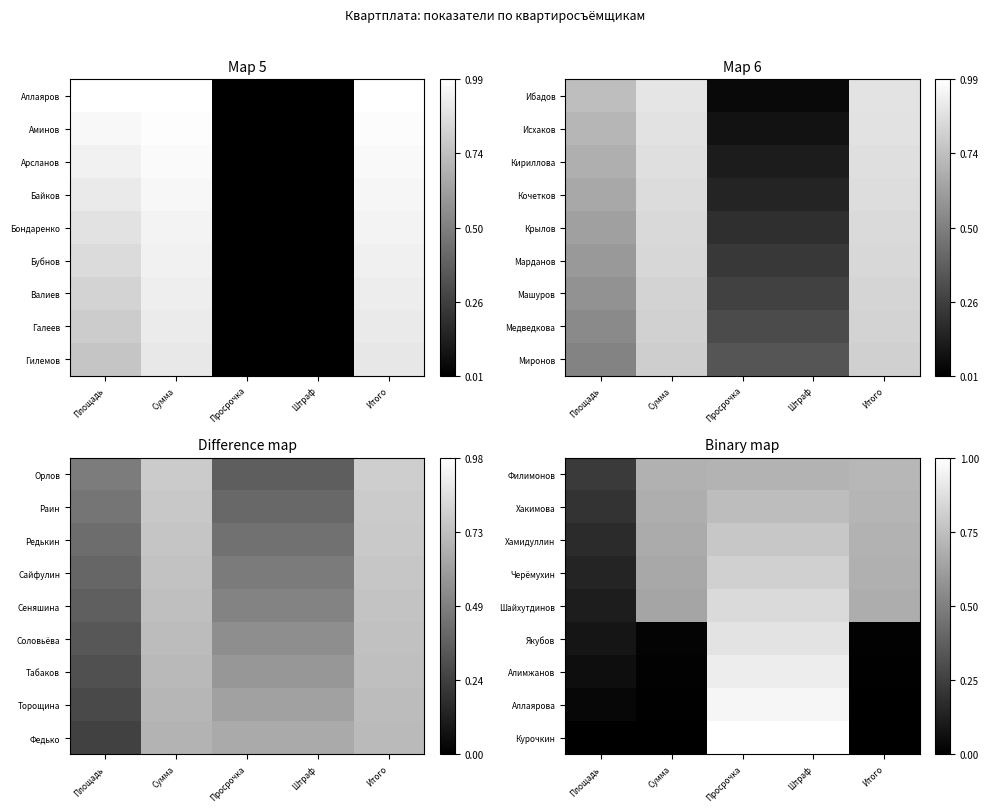

The Хакимова series shows 0.7 at Сумма. True or false?

True